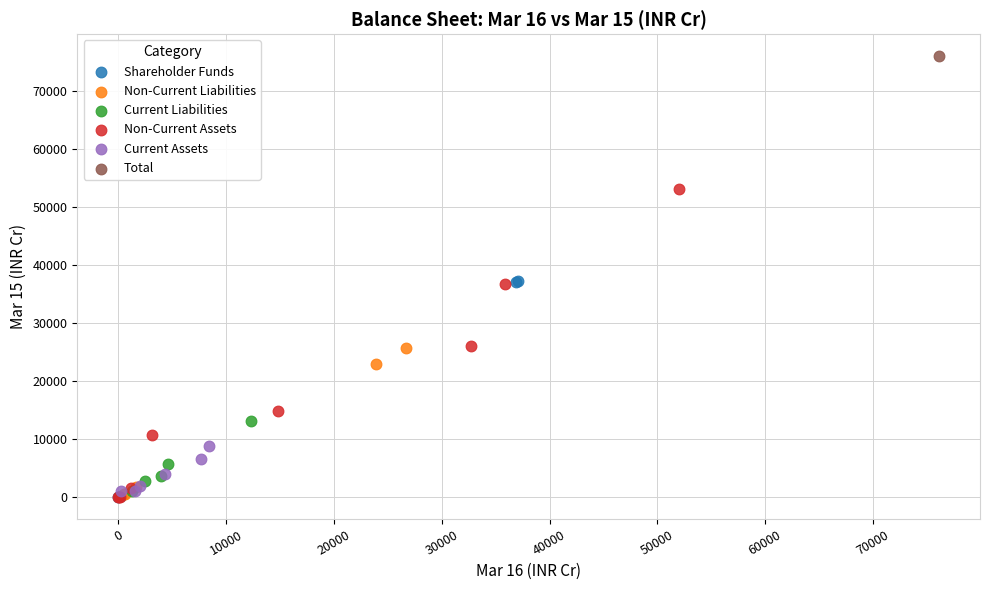

What are all the series names shown in the legend?

Shareholder Funds, Non-Current Liabilities, Current Liabilities, Non-Current Assets, Current Assets, Total